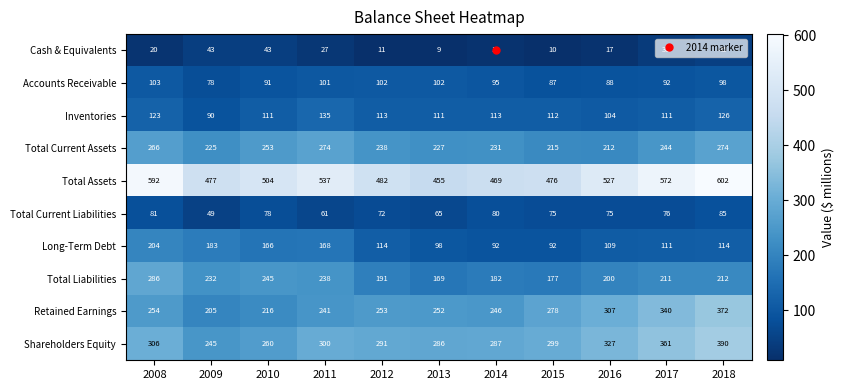

What is the maximum value shown in the chart?

602